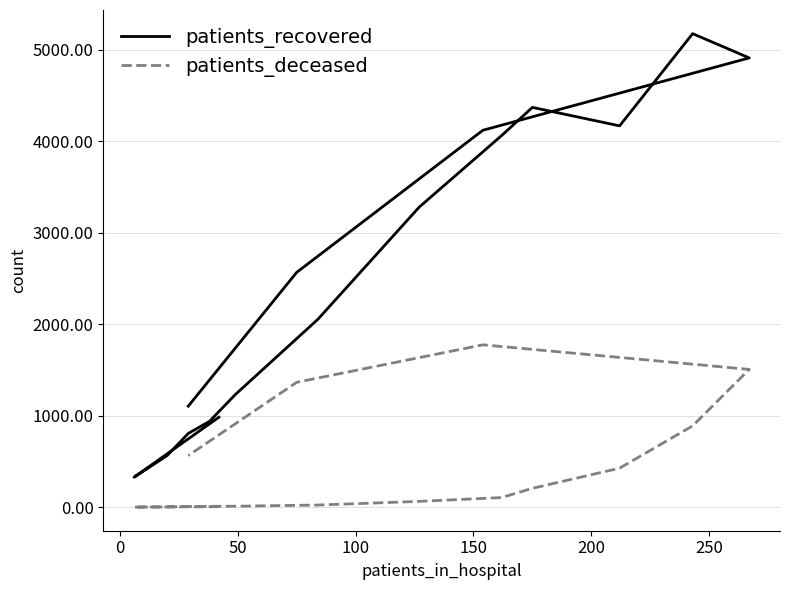

What are all the series names shown in the legend?

patients_recovered, patients_deceased